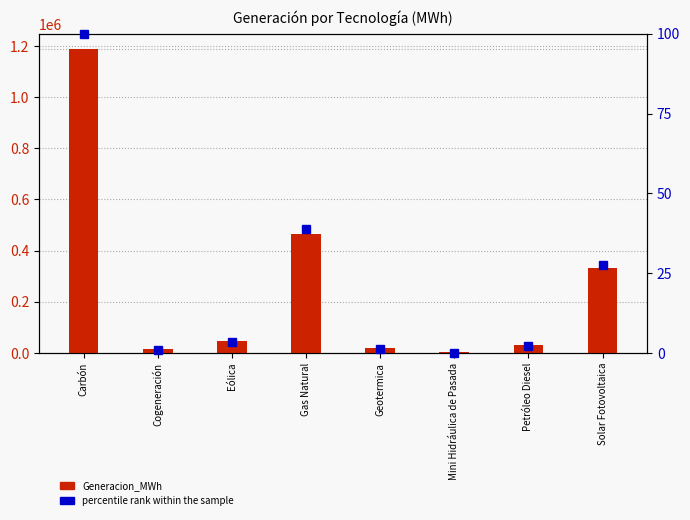

List the series in order of their peak value, highest first.

Generacion_MWh, percentile rank within the sample